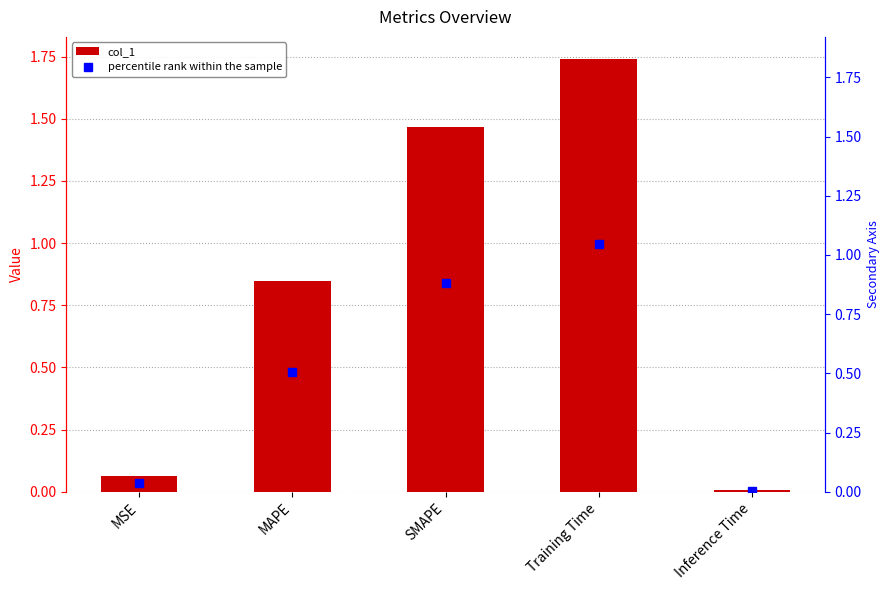

What is the average value?

0.8